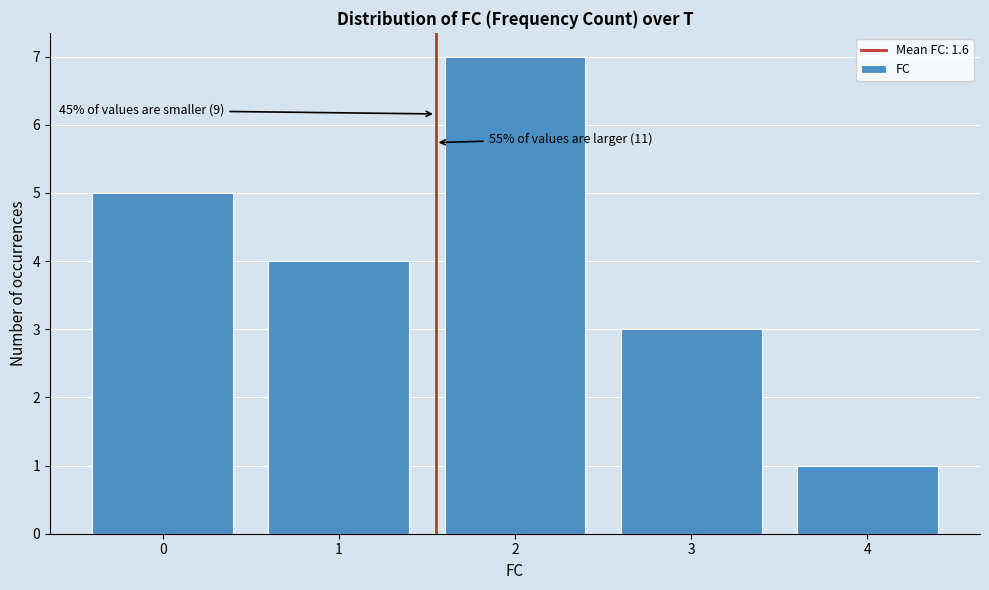

Reading right to left, what are all the values shown in this chart?

1	3	7	4	5